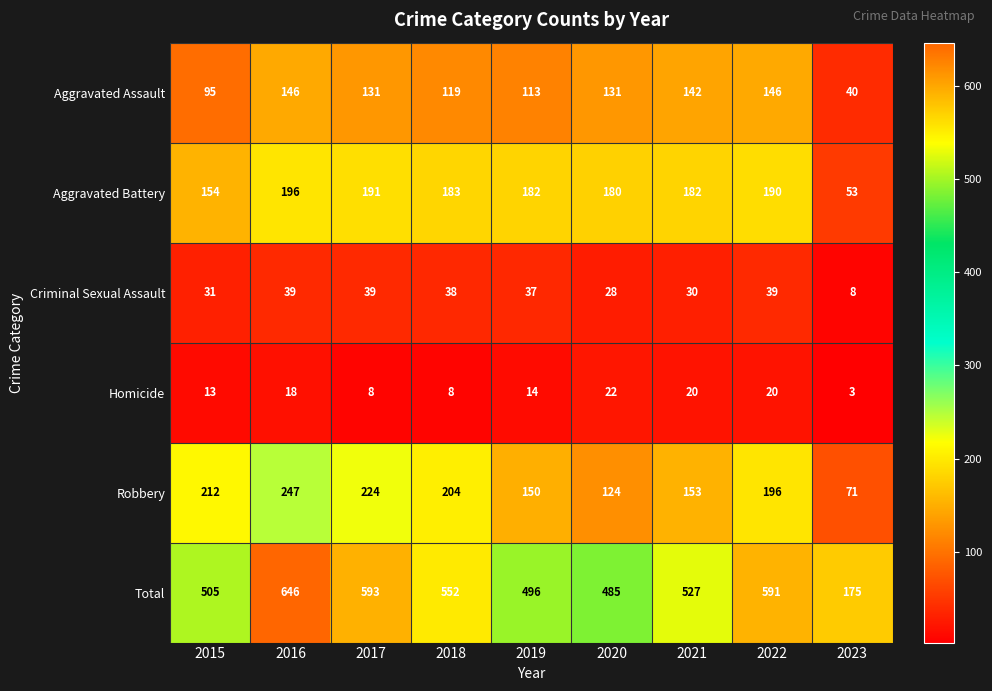

What is the spread (max minus min) of values at 2020?

463